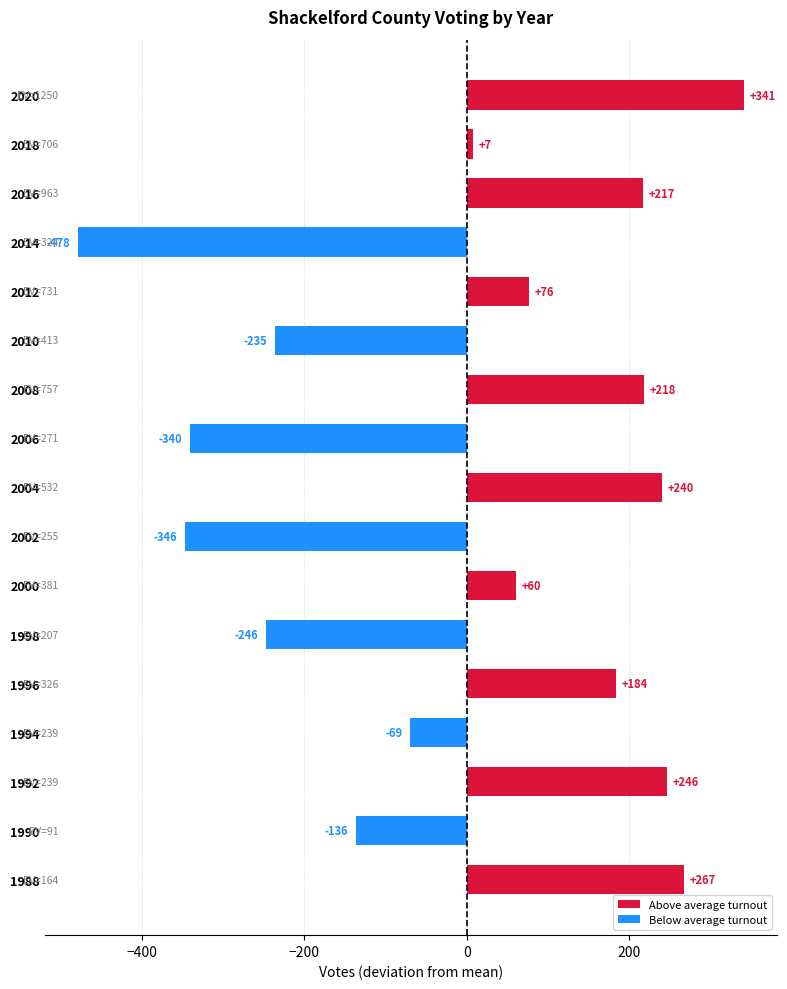

What is the change in value from 1992 to 1998?

-493.0